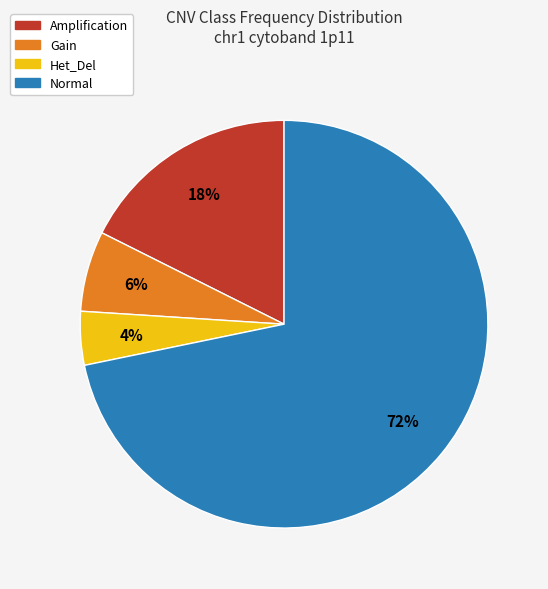

To the nearest percent, what percentage of the pie is Gain?

6%